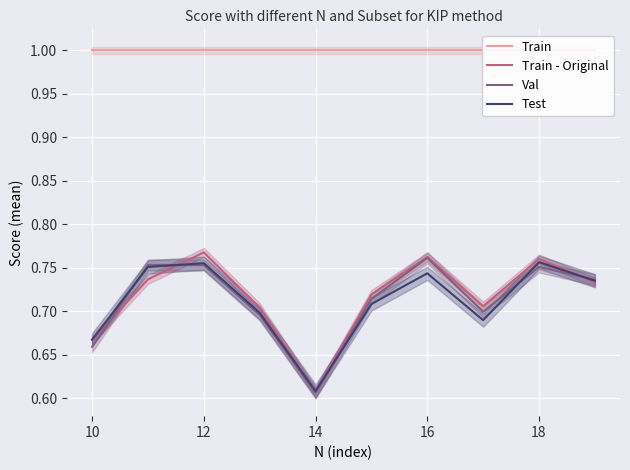

What is the difference between the maximum and minimum values in the Train - Original series?

0.2